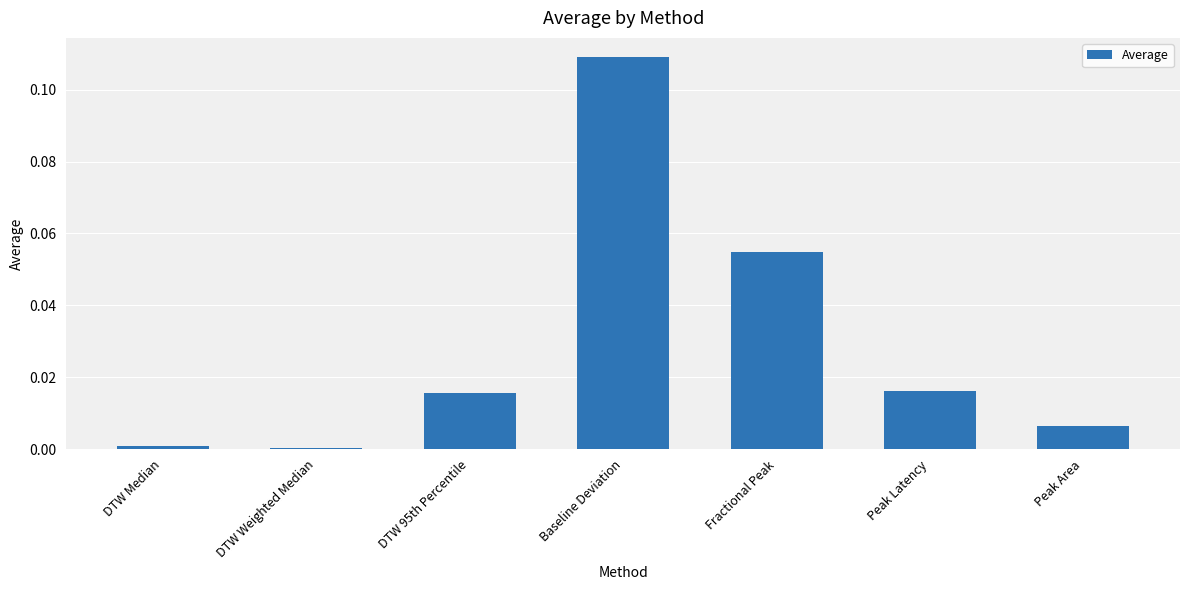

Which has a higher value, Fractional Peak or Peak Latency?

Fractional Peak